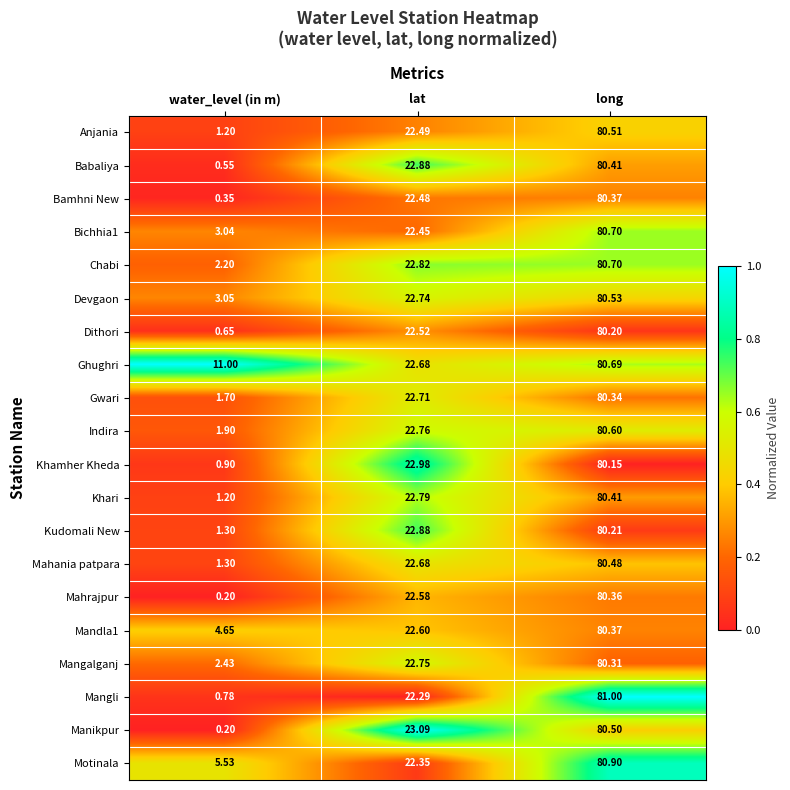

Rank the categories by Bamhni New value from highest to lowest.

long, lat, water_level (in m)